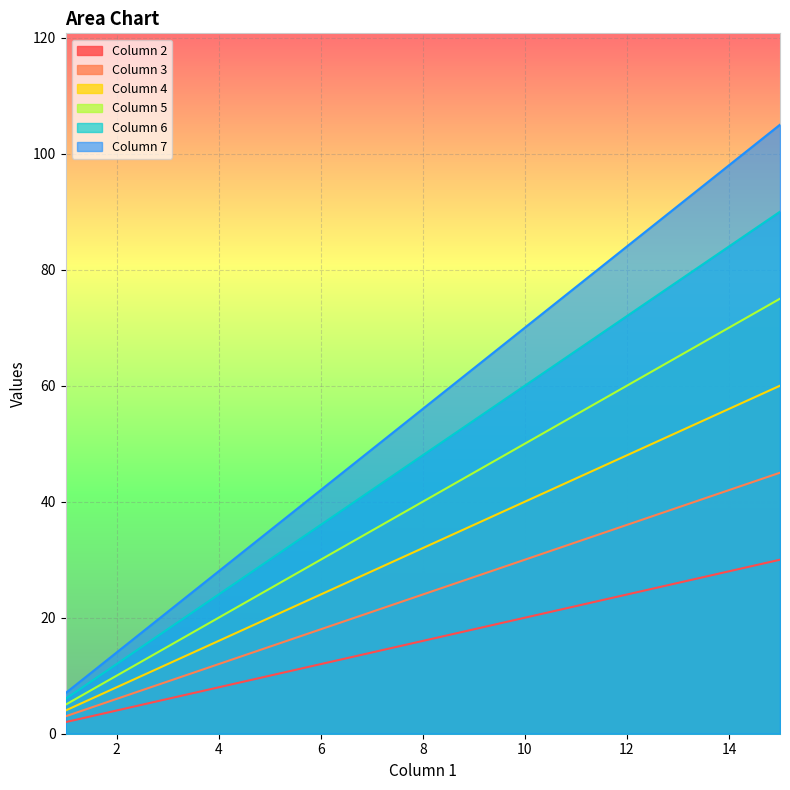

What is the value of the Column 2 point at the 10th from the left?

20